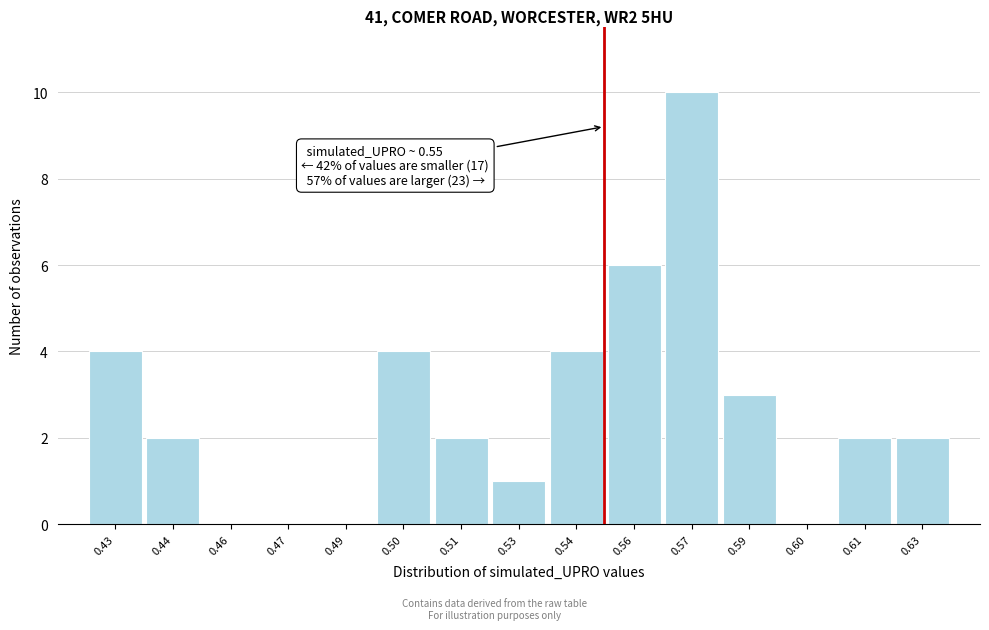

Reading right to left, what are all the values shown in this chart?

0.63=2	0.61=2	0.60=0	0.59=3	0.57=10	0.56=6	0.54=4	0.53=1	0.51=2	0.50=4	0.49=0	0.47=0	0.46=0	0.44=2	0.43=4